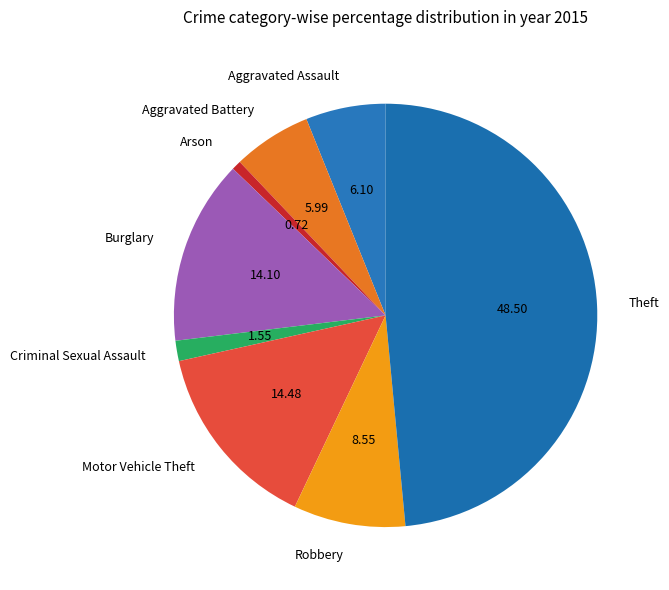

What is the ratio of the value at Theft to the value at Aggravated Battery?

8.1